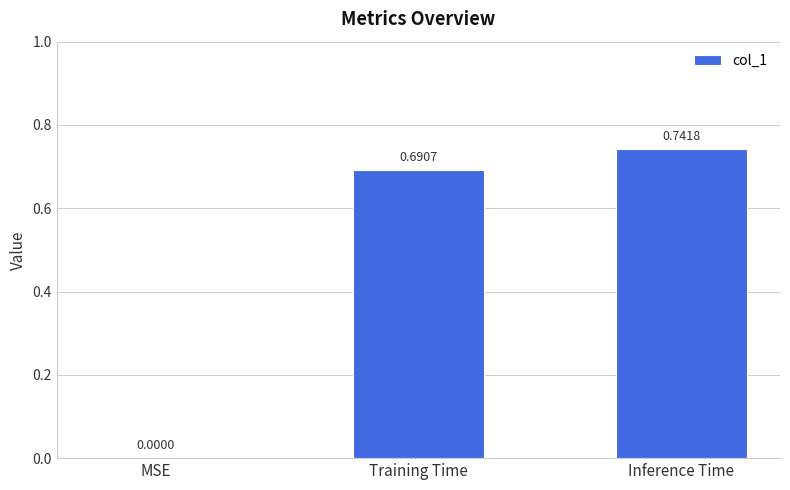

Count the number of values greater than 0.

2